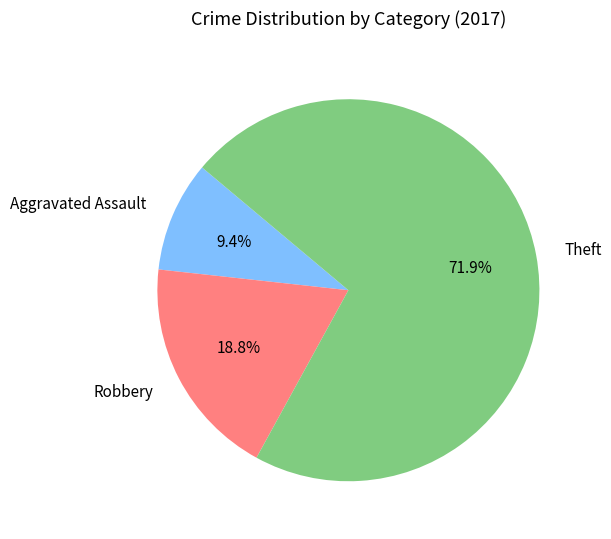

What is the ratio of the value at Theft to the value at Robbery?

3.8